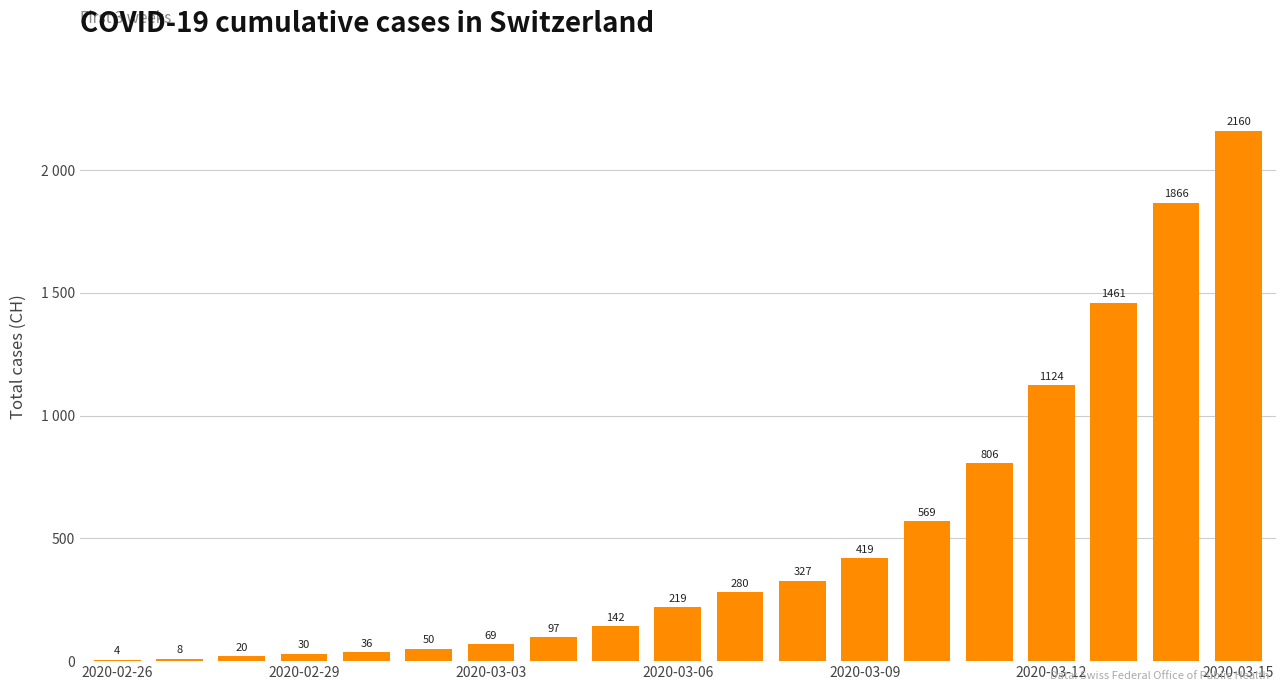

What is the greatest value displayed?

2160